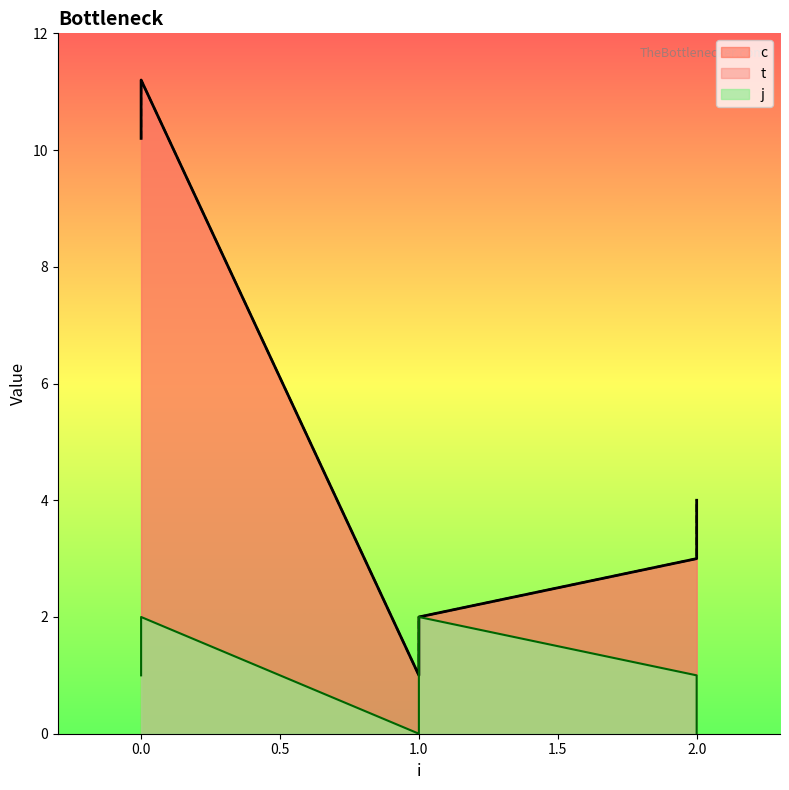

What is the difference between the second highest and second lowest values in the j series?

2.0